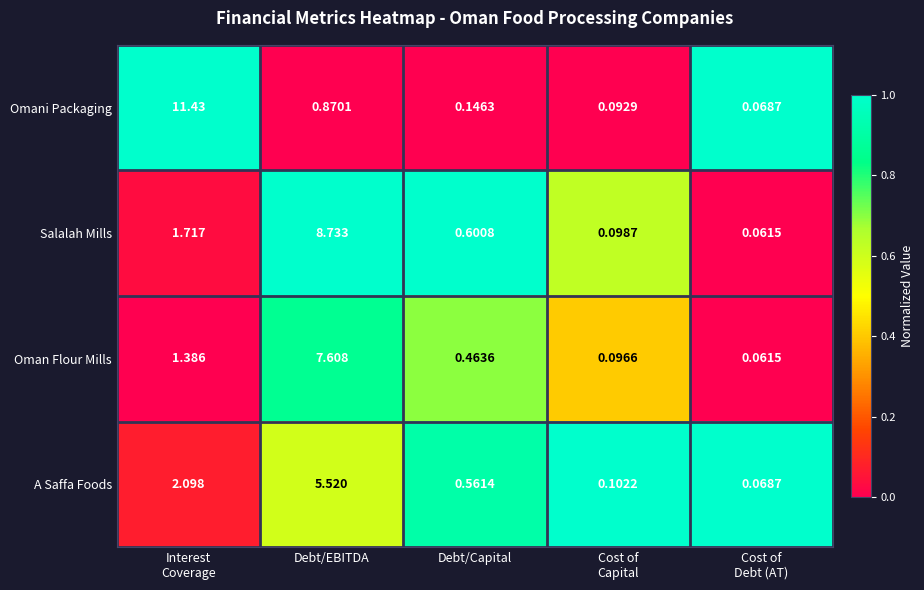

Which series has the widest spread of values?

Omani Packaging